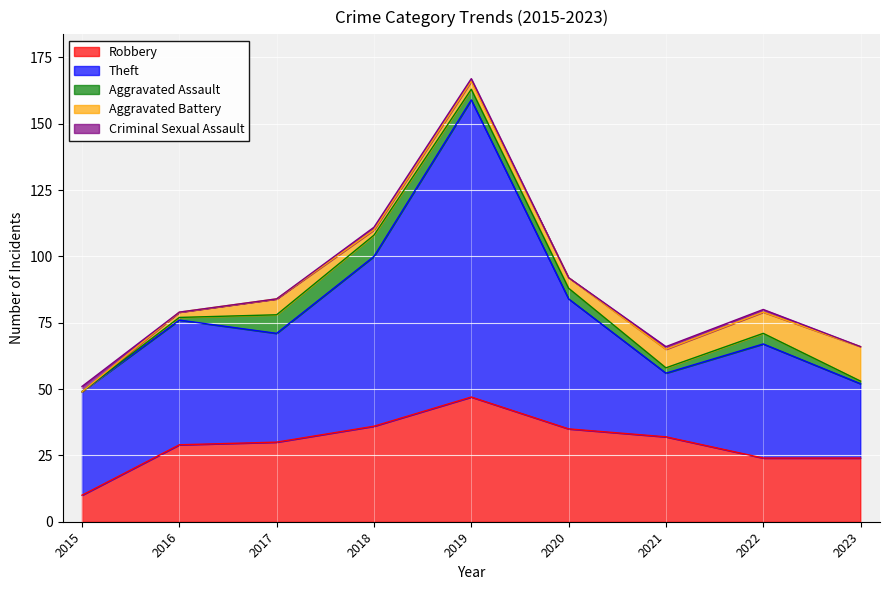

Where is the first local minimum for Theft?

2017